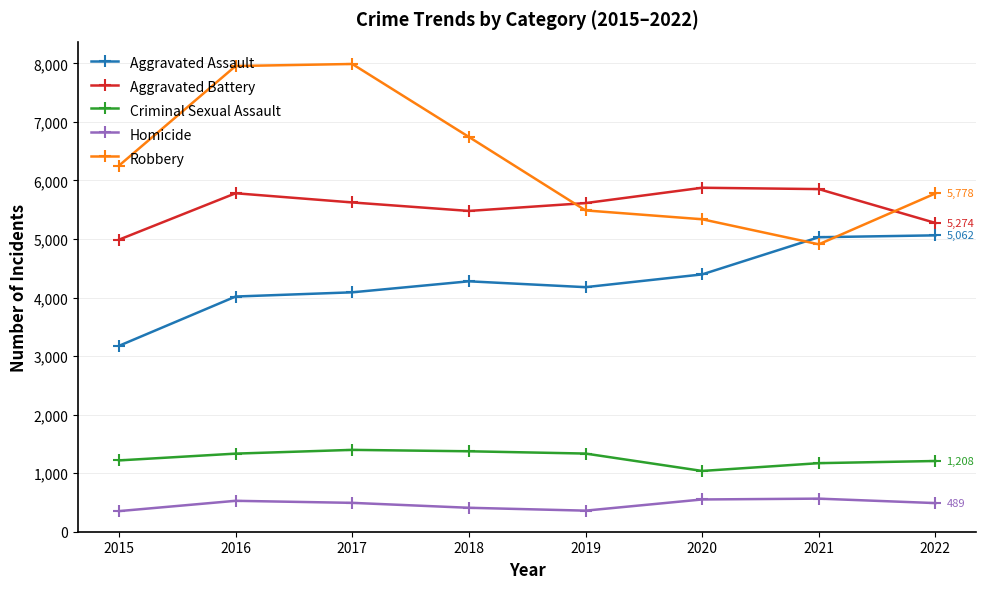

At which label does Aggravated Battery first exceed 5624?

2016